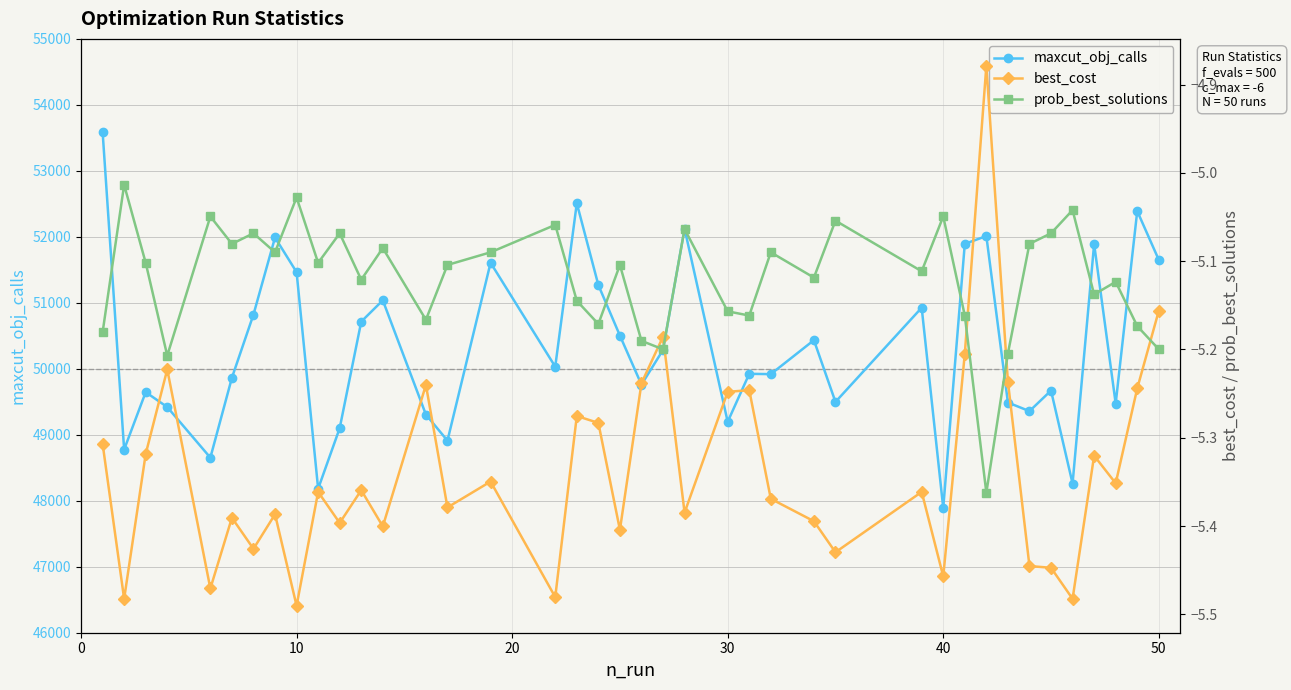

True or false: maxcut_obj_calls has more than 2 interior local peaks.

True